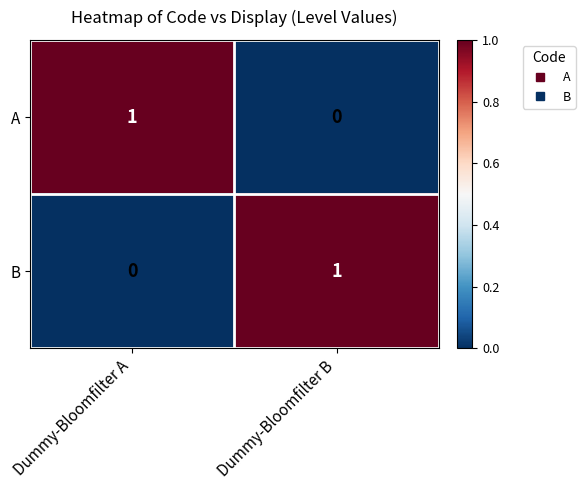

How many data points does each series have?

2